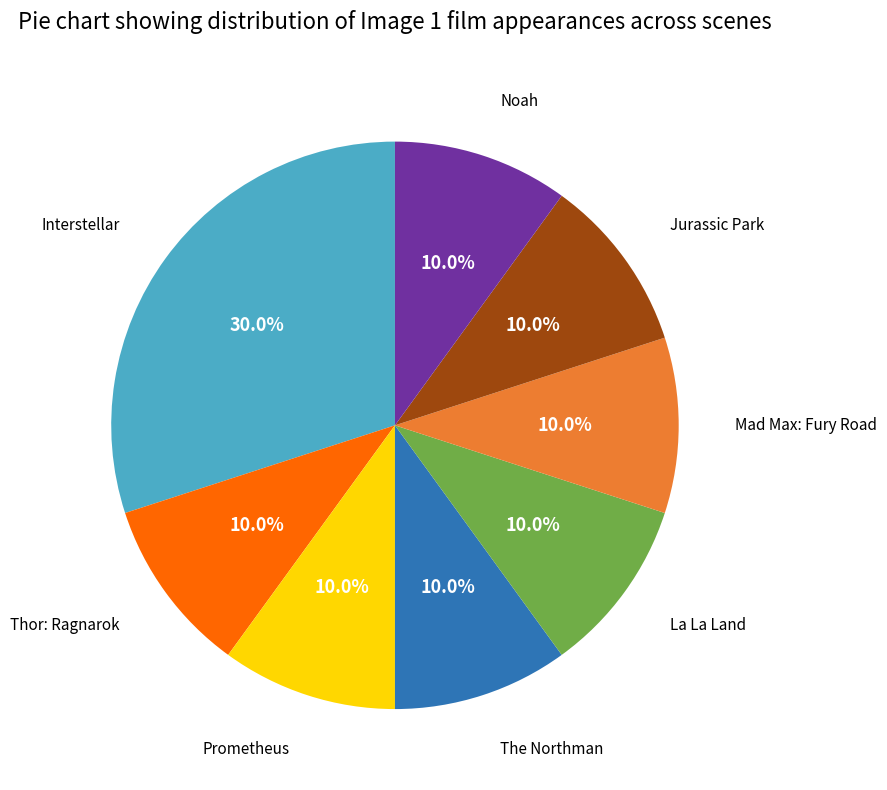

Is there a majority slice in this chart?

No